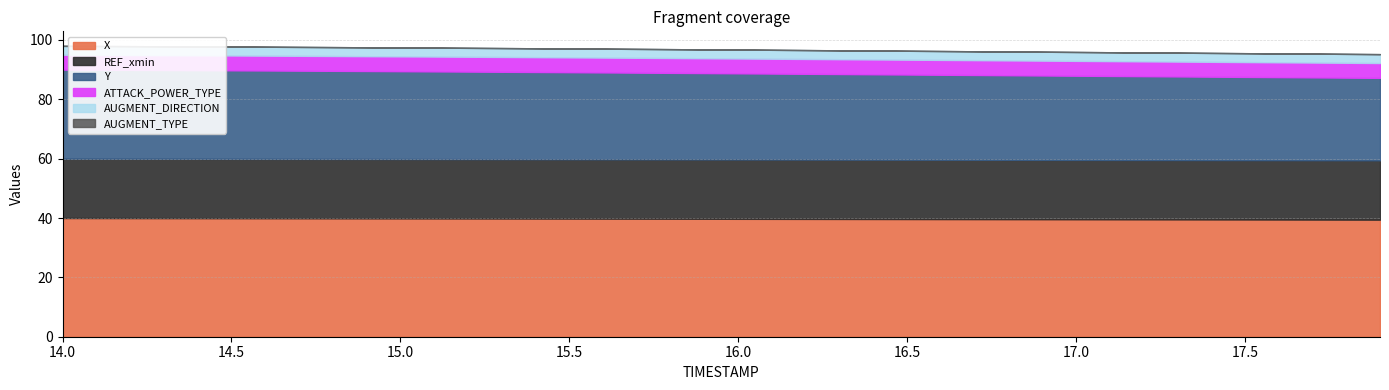

What is the lowest value of the X series?

39.4